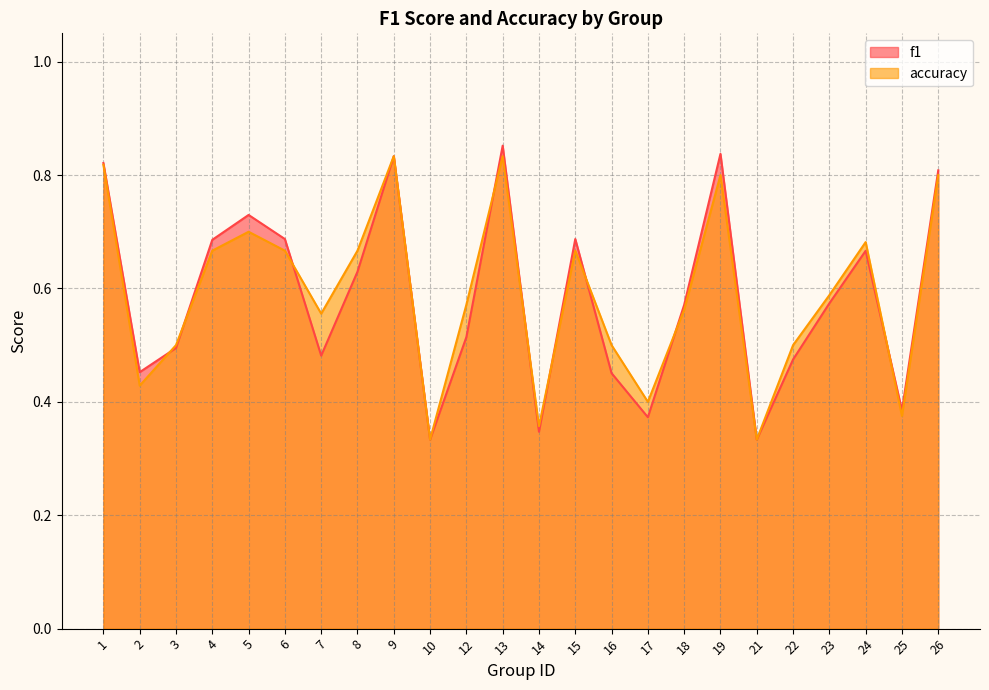

What is the value of the accuracy point at the 3rd from the left?

0.5